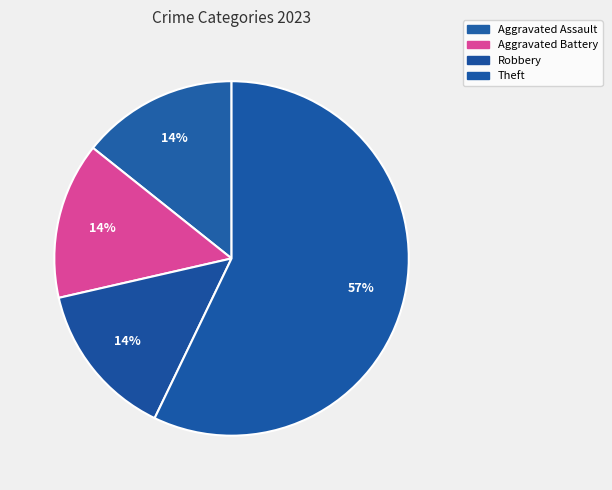

Which category has the biggest portion of the pie?

Theft